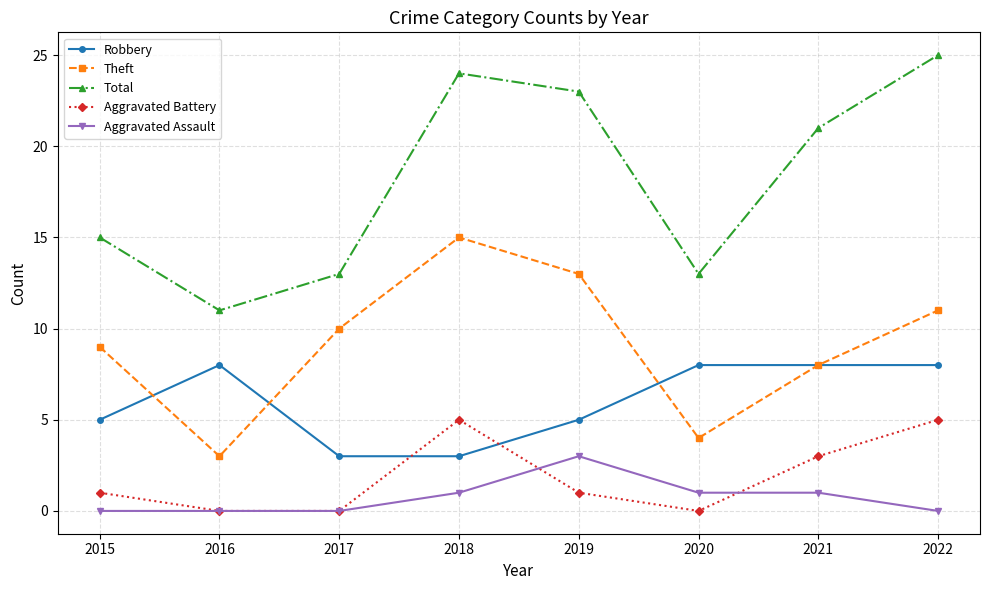

Does the chart have visible grid lines?

Yes